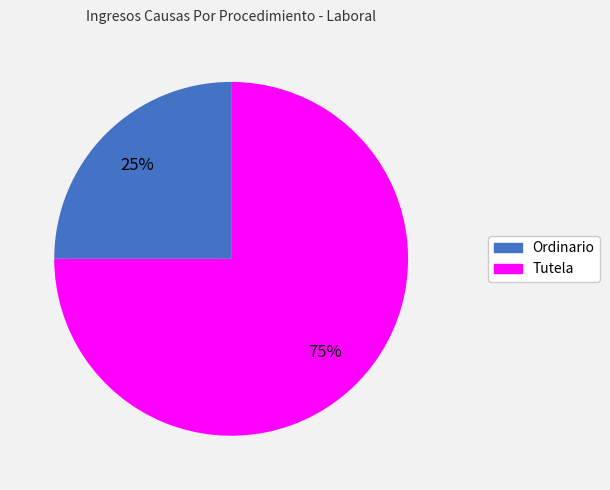

Rank the categories by value from lowest to highest.

Ordinario, Tutela